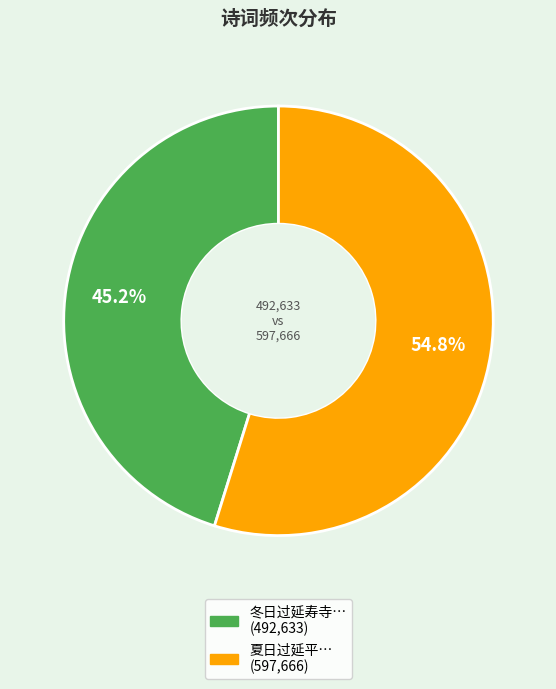

Is there a majority slice in this chart?

Yes